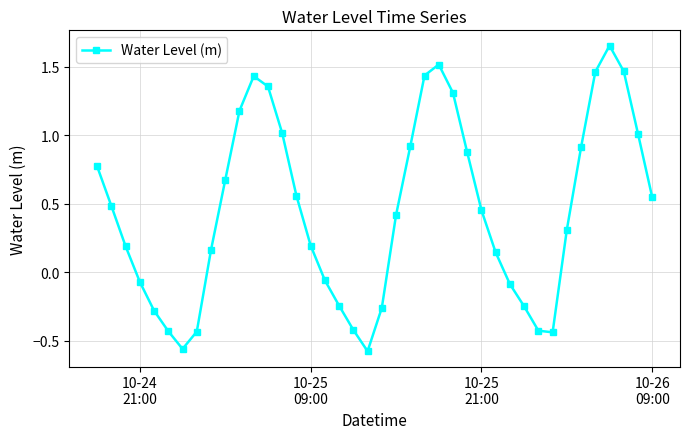

What is the average value?

0.4